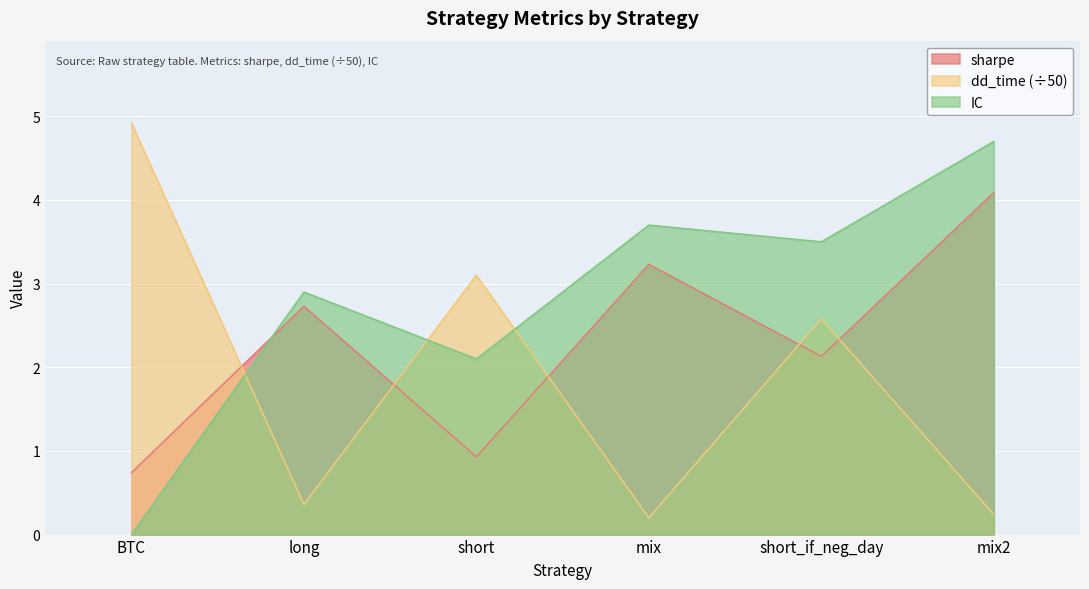

What is the value of the dd_time point at the 3rd from the left?

3.1